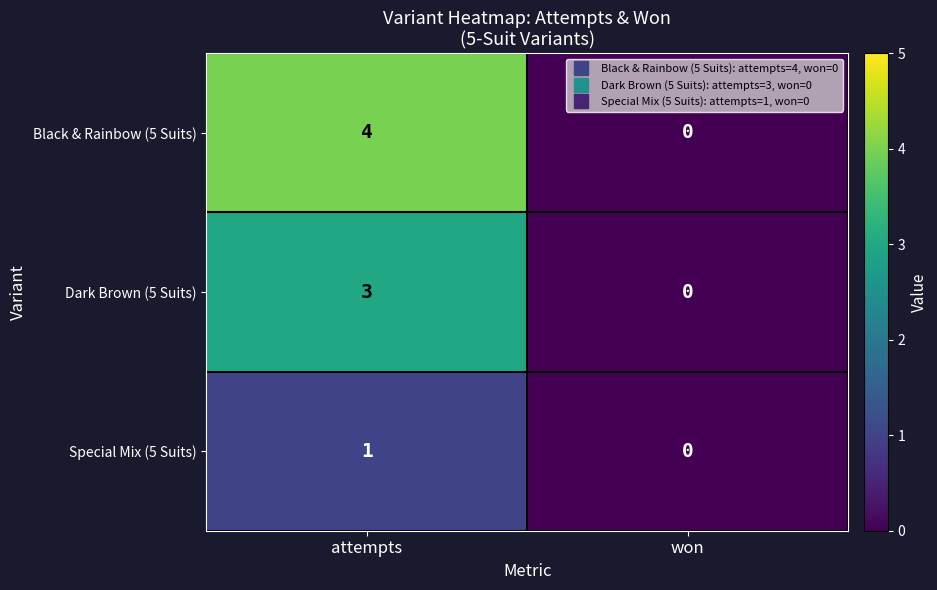

The value of Dark Brown (5 Suits) at won is -1. True or false?

False